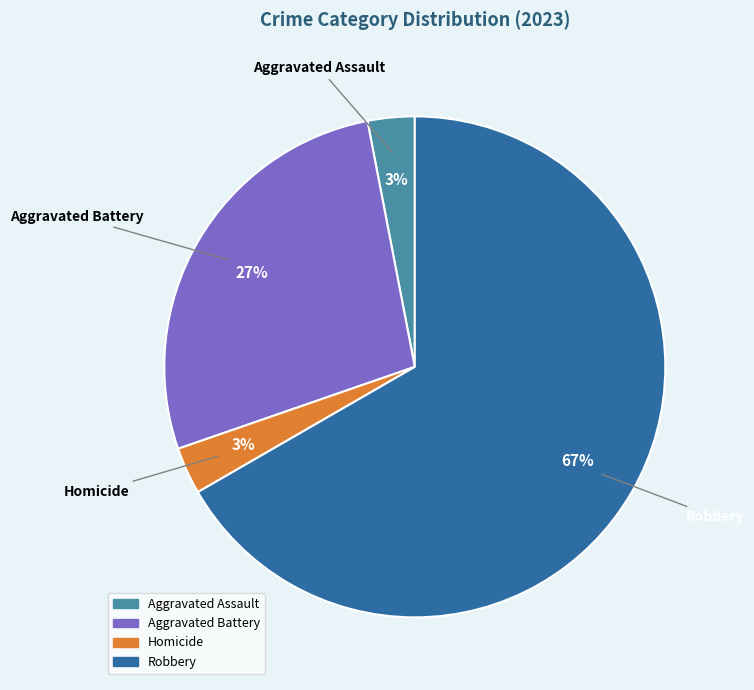

To the nearest percent, what is the difference between the largest and smallest slice percentages?

64%